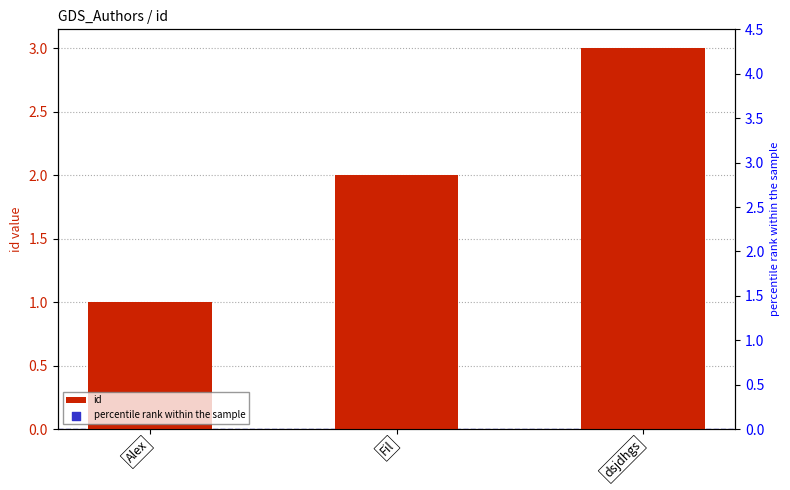

Which series contains the lowest Y value?

id